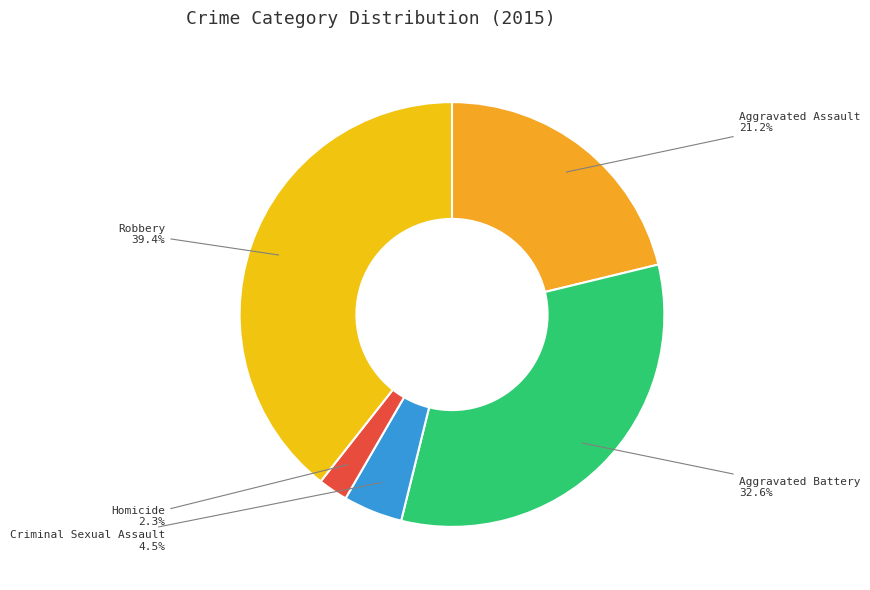

True or false: Aggravated Battery accounts for 33% of the total.

True